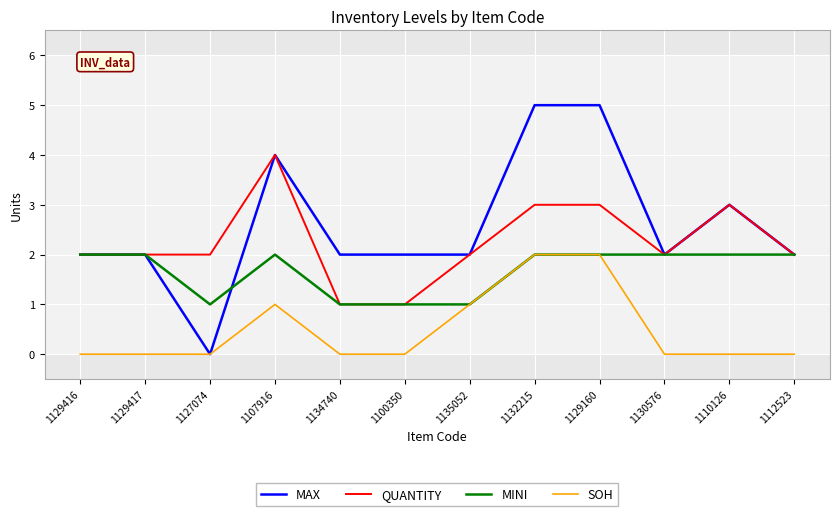

Which series has the largest range (max minus min)?

MAX